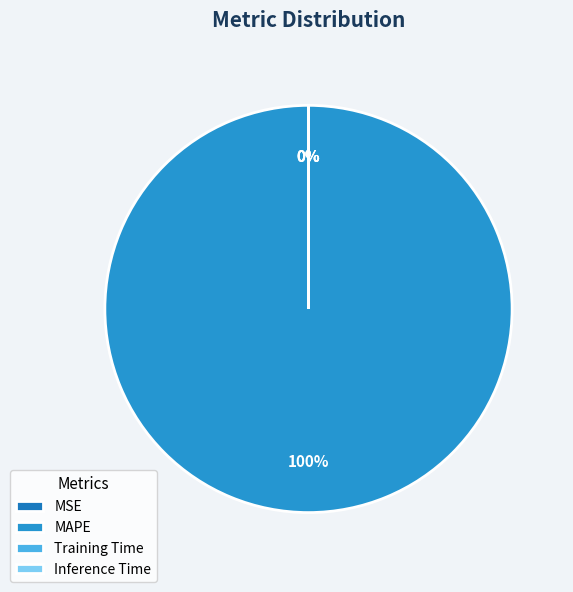

What percentage do Inference Time and MAPE together represent?

100.0%